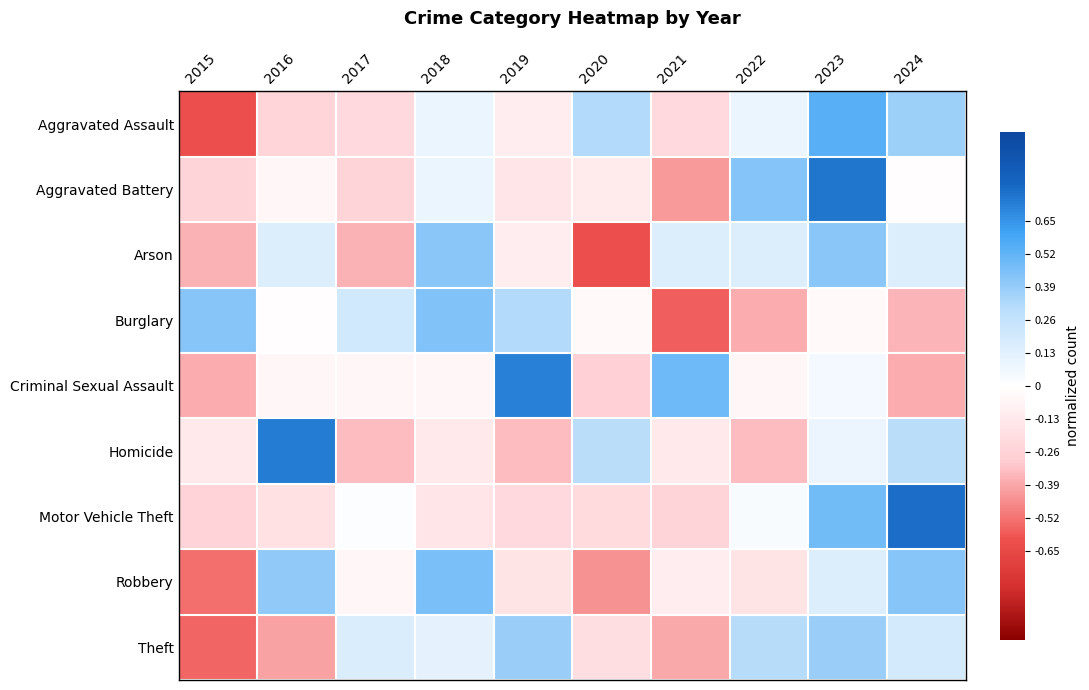

What is the spread (max minus min) of values at 2019?

1.0